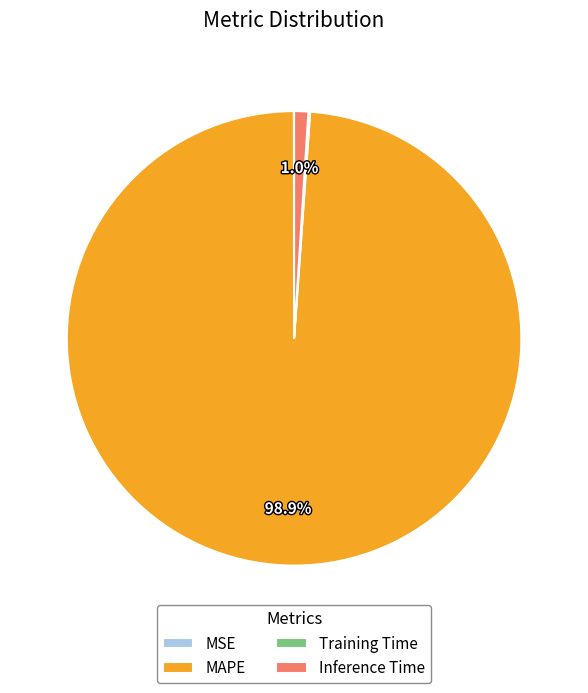

To the nearest percent, what is the difference between the largest and smallest slice percentages?

99%